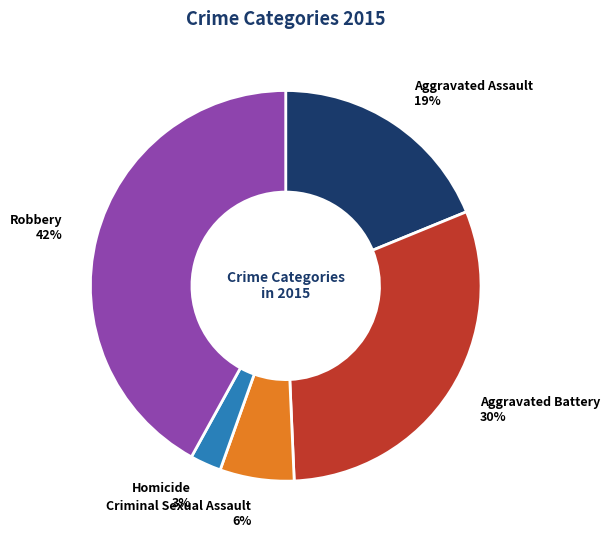

Count the number of slices in the pie.

5